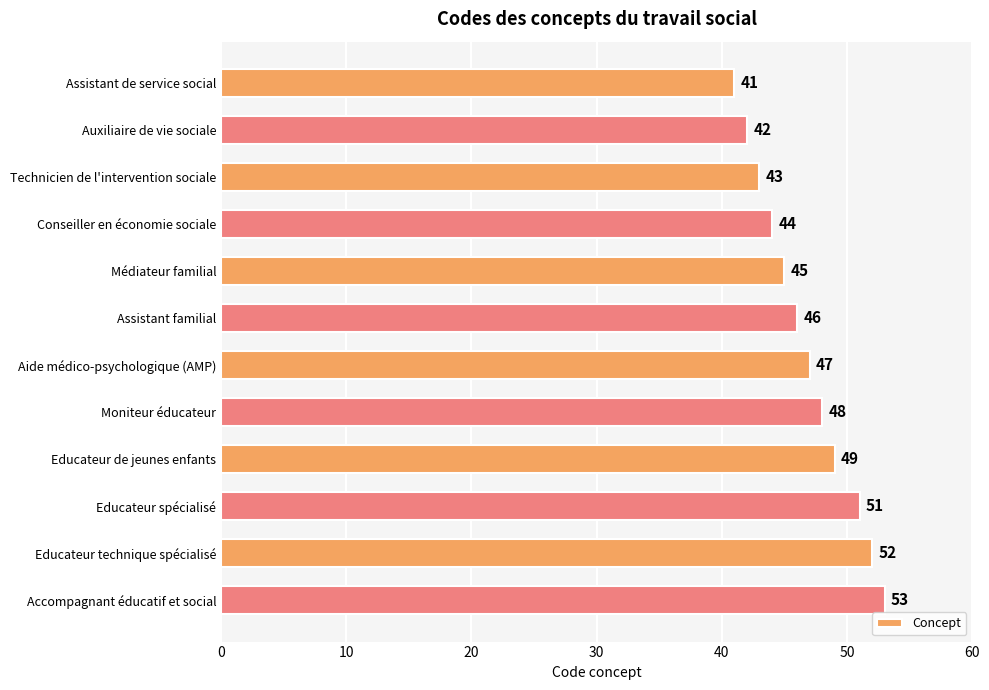

Reading top to bottom, what are all the values shown in this chart?

Assistant de service social=41	Auxiliaire de vie sociale=42	Technicien de l'intervention sociale=43	Conseiller en économie sociale=44	Médiateur familial=45	Assistant familial=46	Aide médico-psychologique (AMP)=47	Moniteur éducateur=48	Educateur de jeunes enfants=49	Educateur spécialisé=51	Educateur technique spécialisé=52	Accompagnant éducatif et social=53